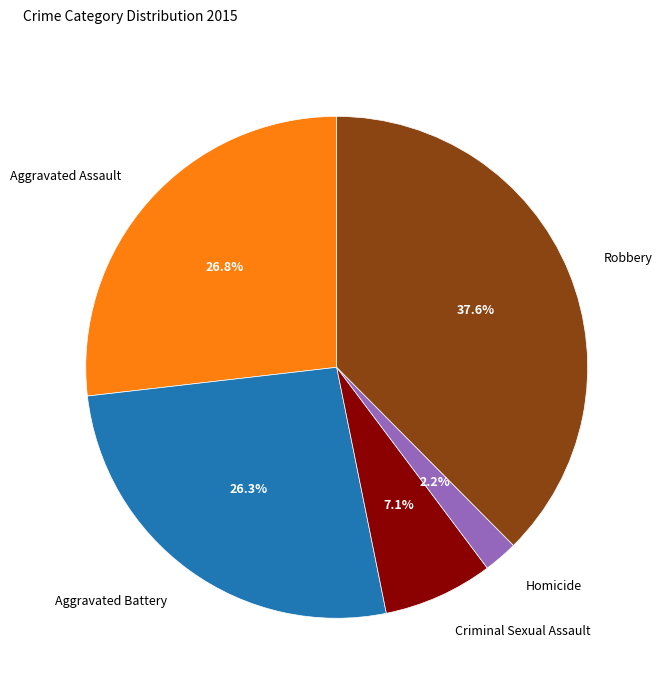

What is the smallest slice in the pie chart?

Homicide